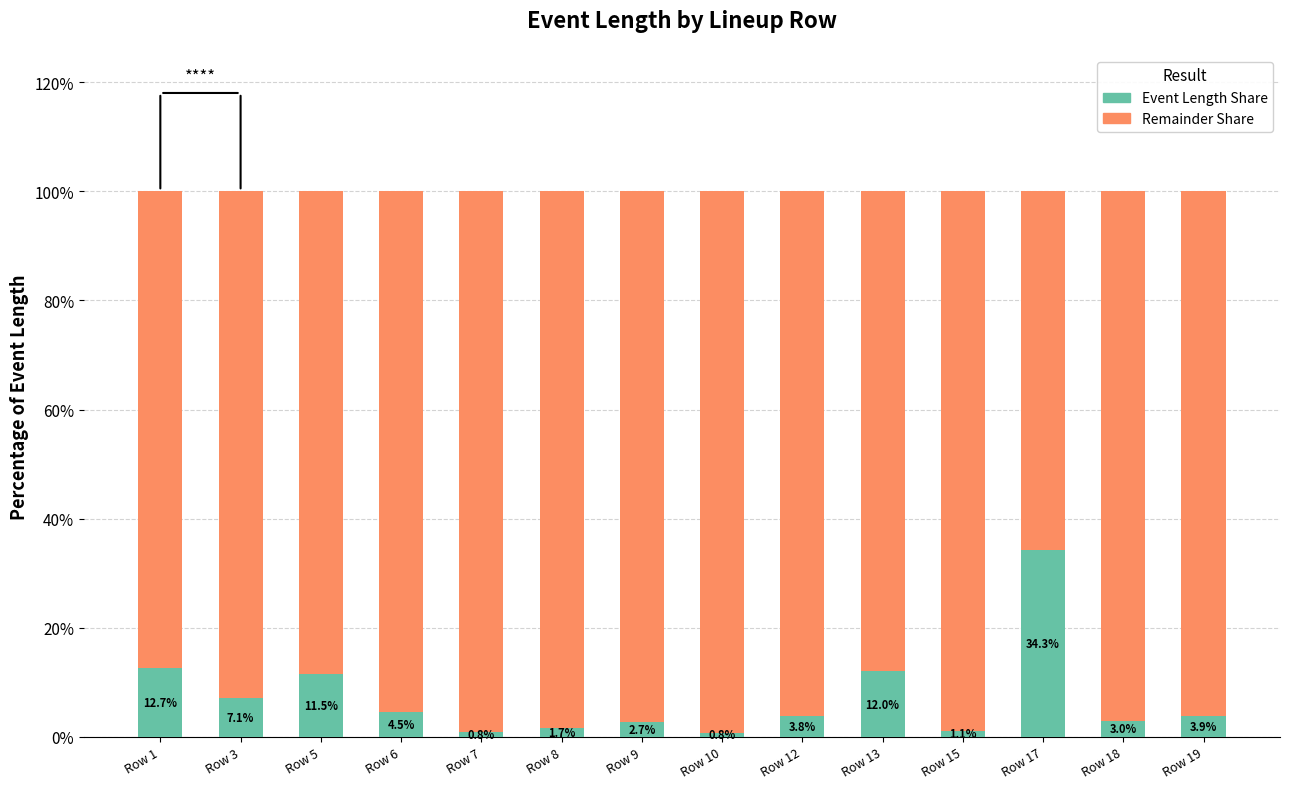

At which label does Event Length Share first exceed 3?

Row 1